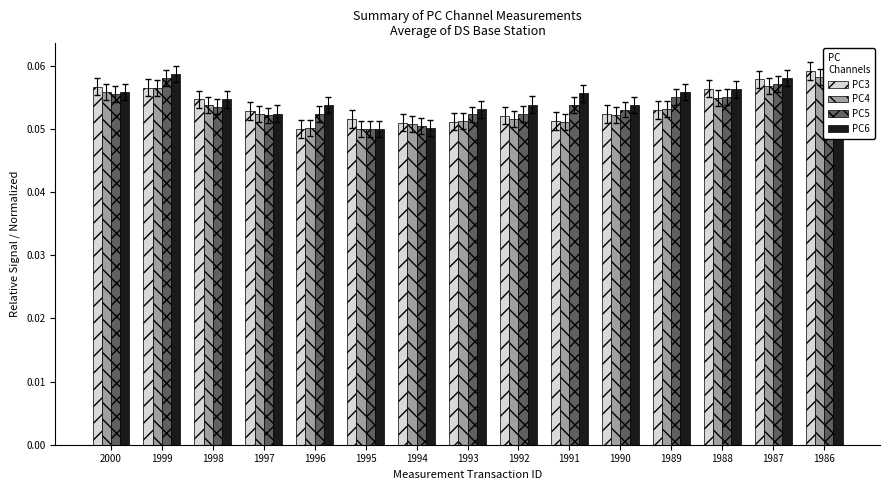

What is the total value across all series at 1991?

0.2